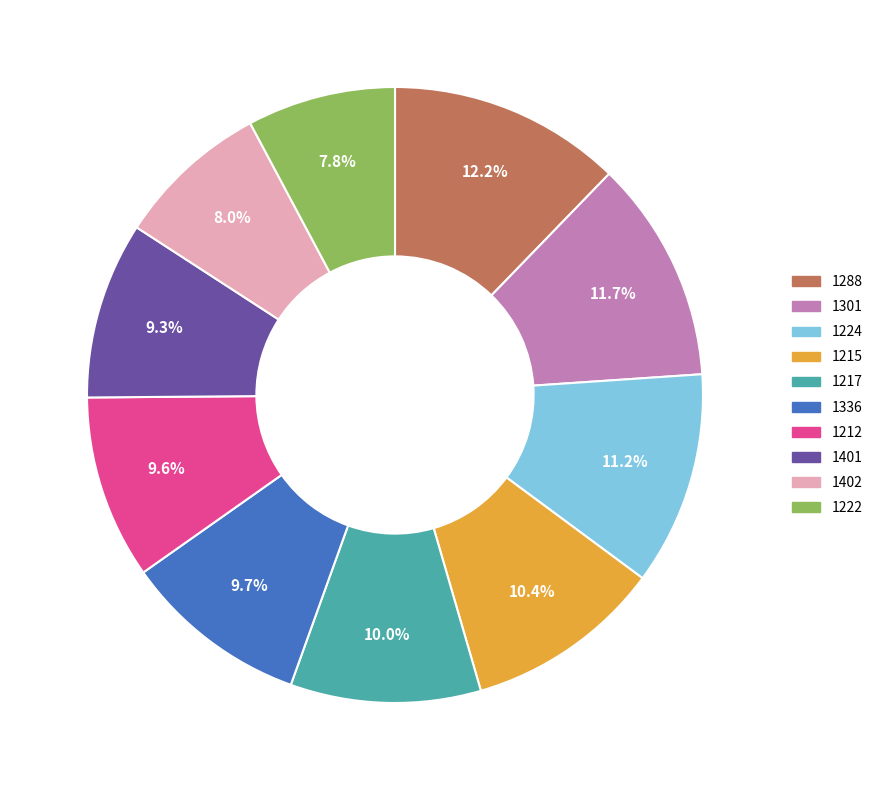

The 1224 slice represents 20% of the pie. True or false?

False